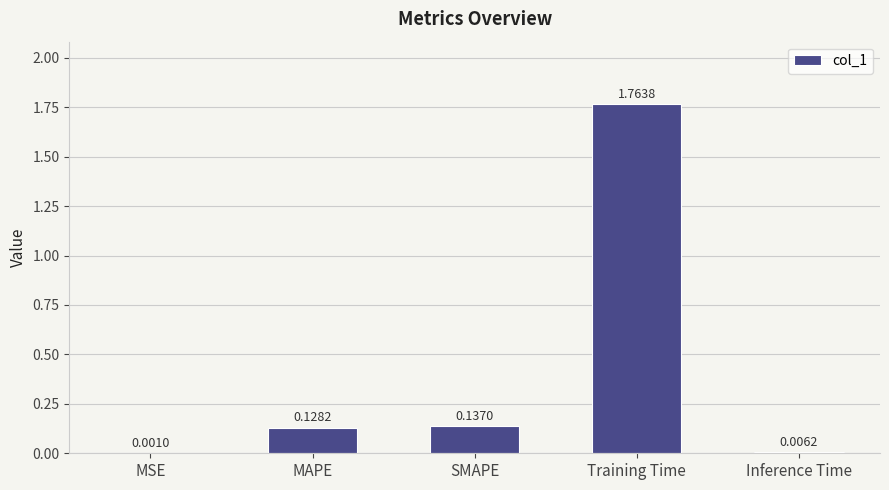

Are the bars horizontal?

No